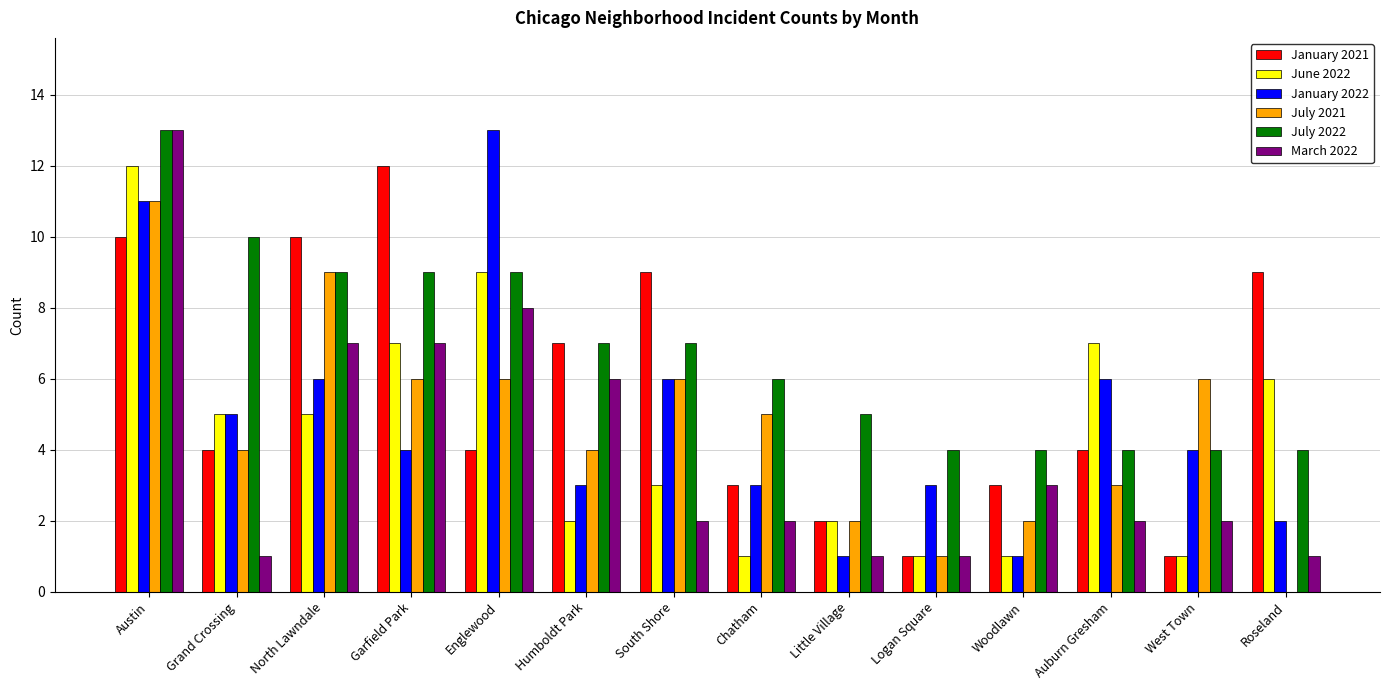

What is the sum of all January 2022 values?

68